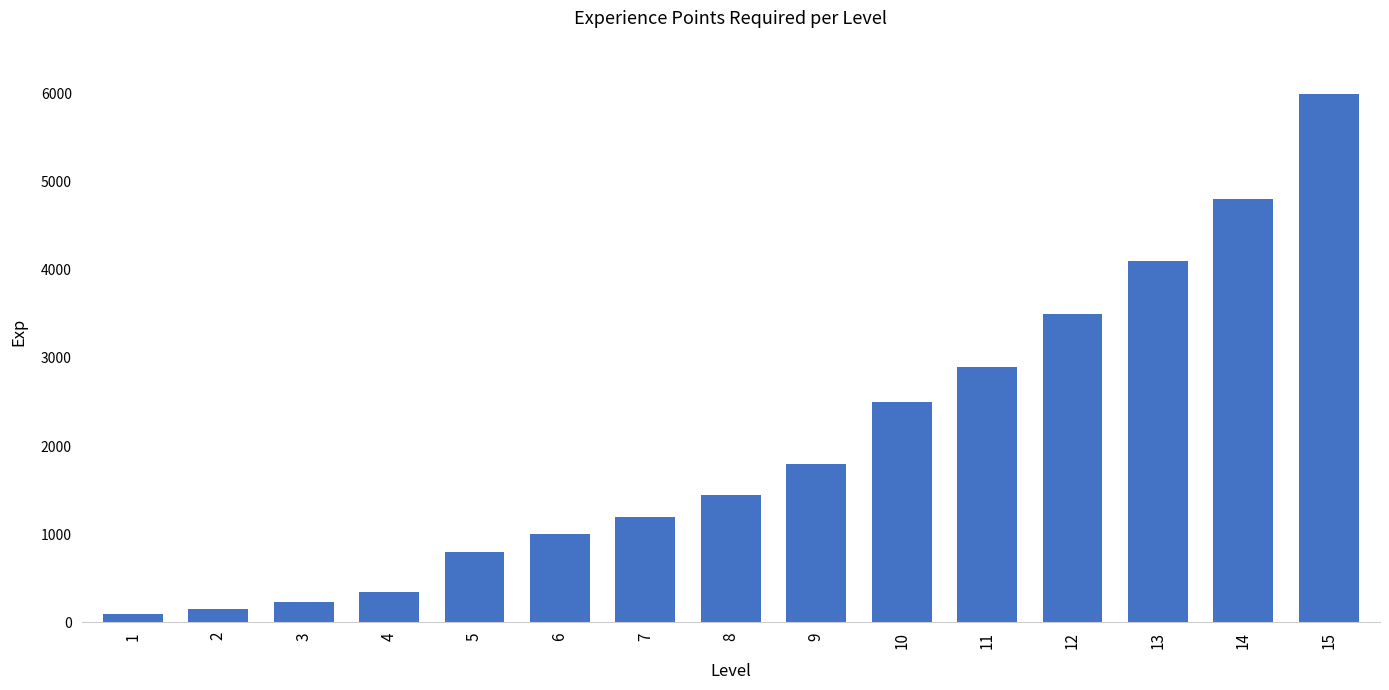

Are the bars horizontal?

No